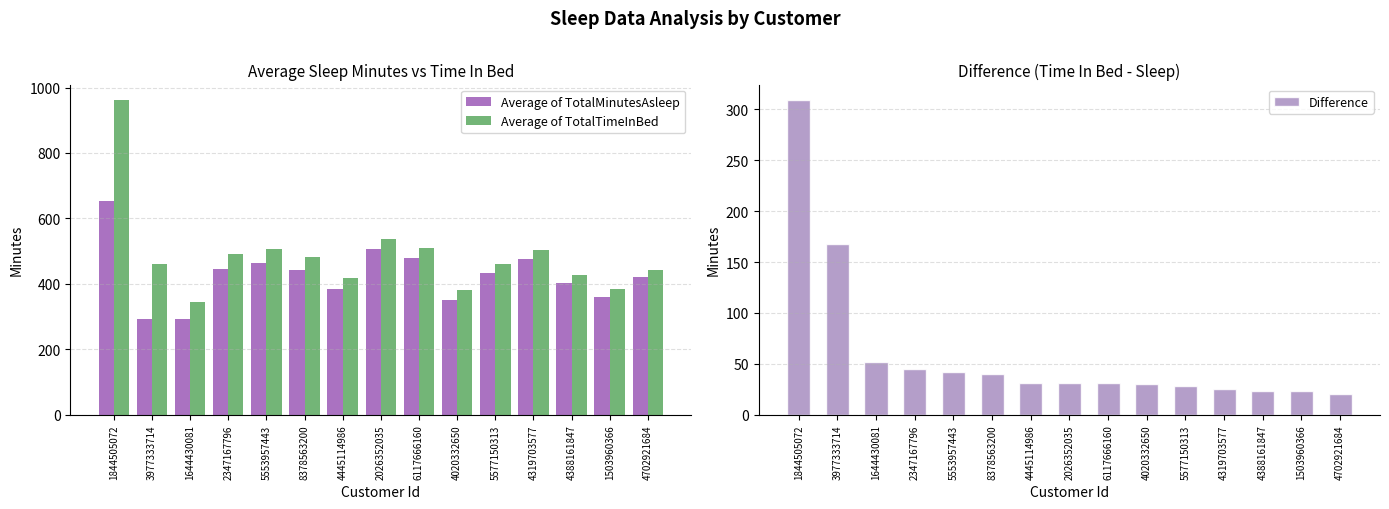

Reading left to right, transcribe all the data shown in this chart.

Average of TotalMinutesAsleep: 652.0	293.6	294.0	446.8	463.5	443.3	385.2	506.2	478.8	349.4	432.0	476.6	403.1	360.3	421.1
Average of TotalTimeInBed: 961.0	461.1	346.0	491.3	505.9	483.3	416.8	537.6	510.2	379.8	460.6	502.0	426.2	383.2	442.0
Difference: 309.0	167.5	52.0	44.5	42.4	40.0	31.6	31.5	31.4	30.4	28.6	25.3	23.1	22.9	20.8